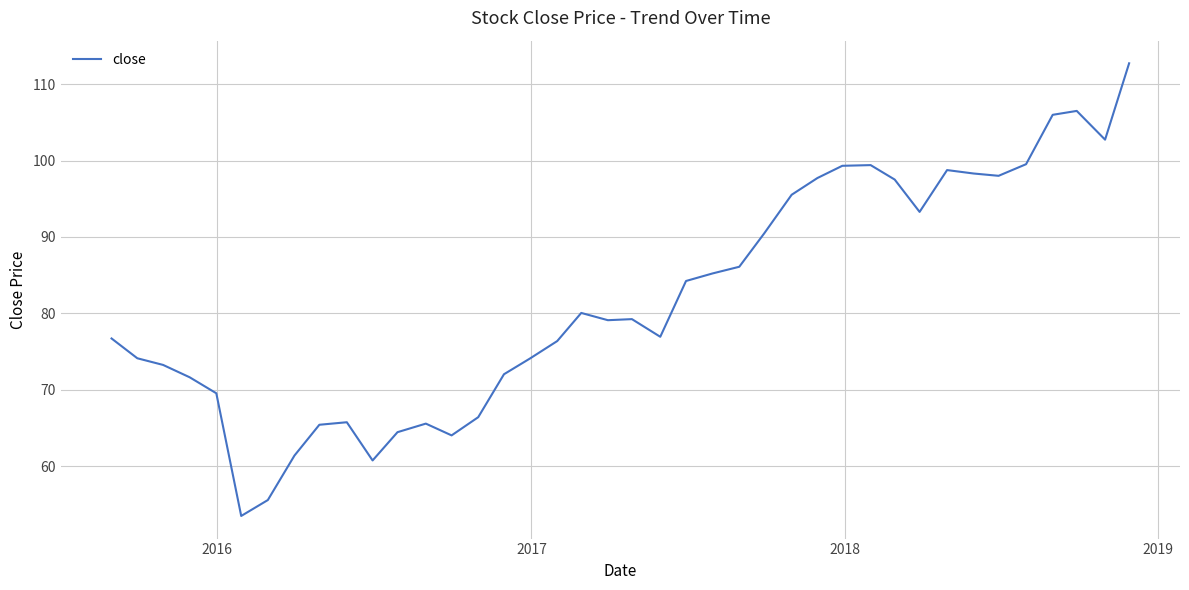

What is the difference between the maximum and minimum values?

59.2